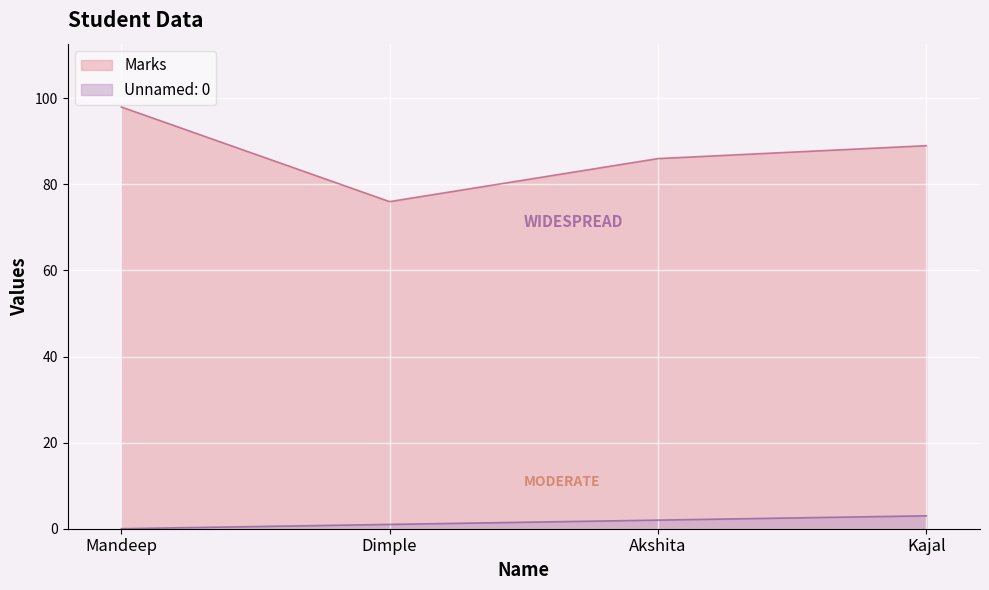

What is the difference between the second highest and minimum values in the Marks series?

13